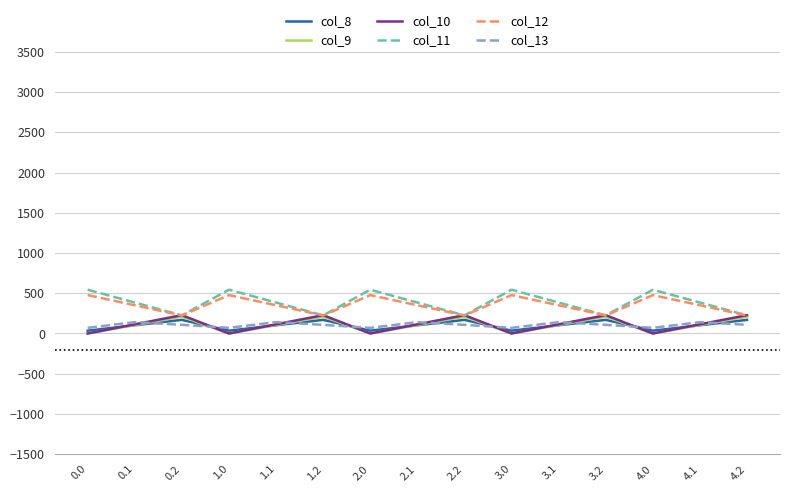

Which series has the largest range (max minus min)?

col_11